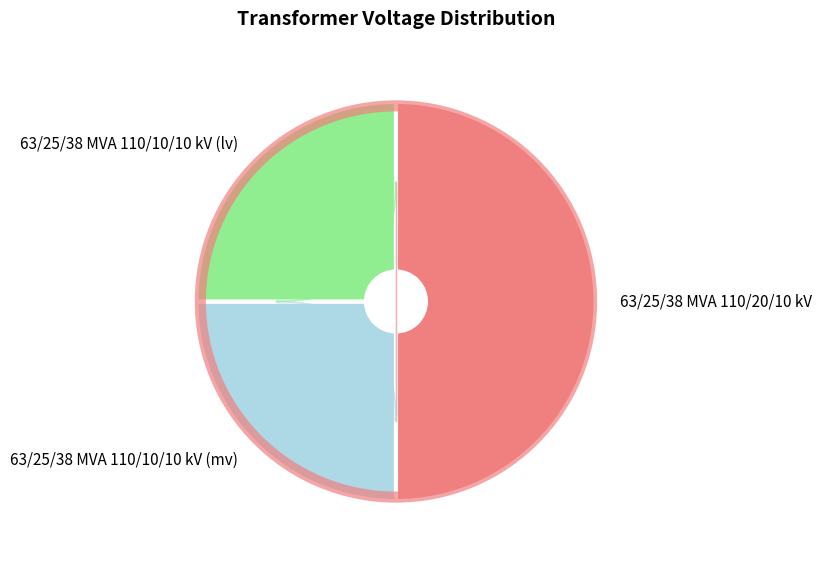

How many segments does this pie chart have?

3